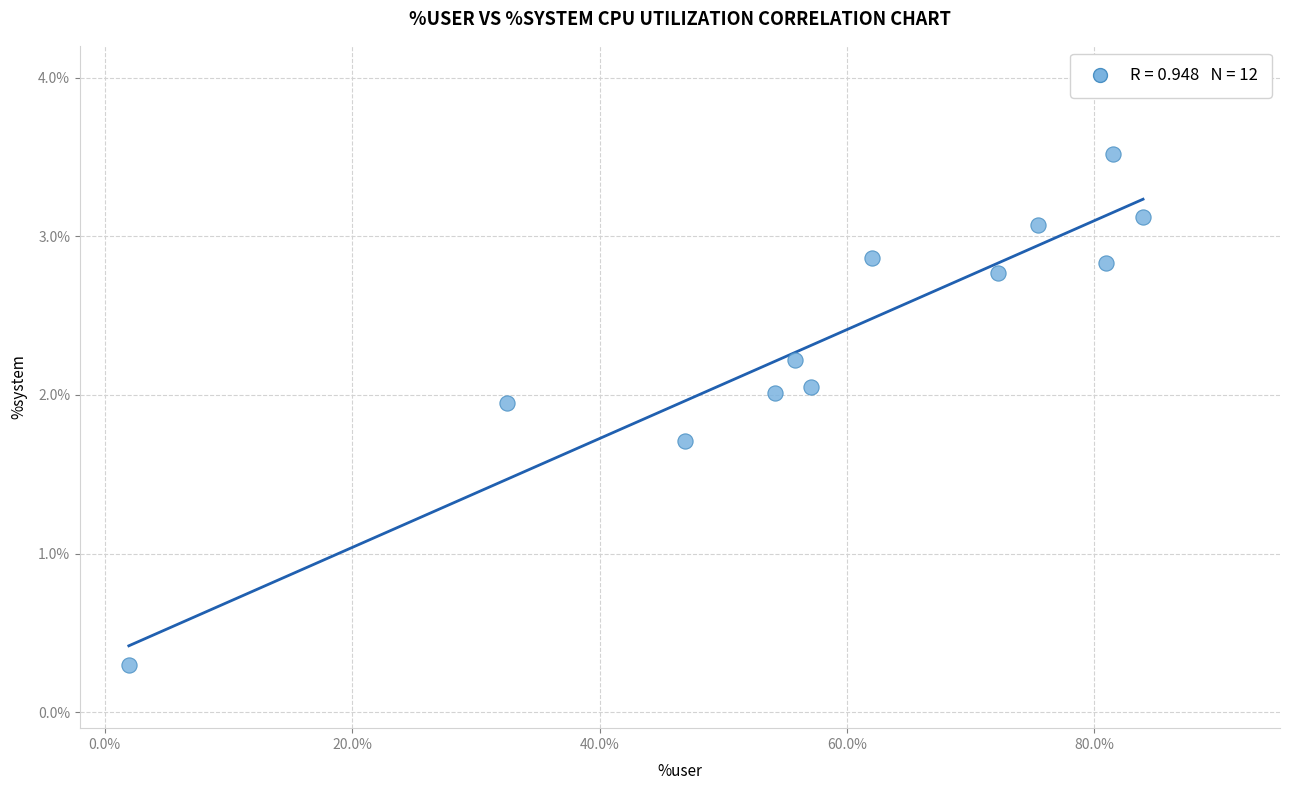

What is the average X value?

58.7